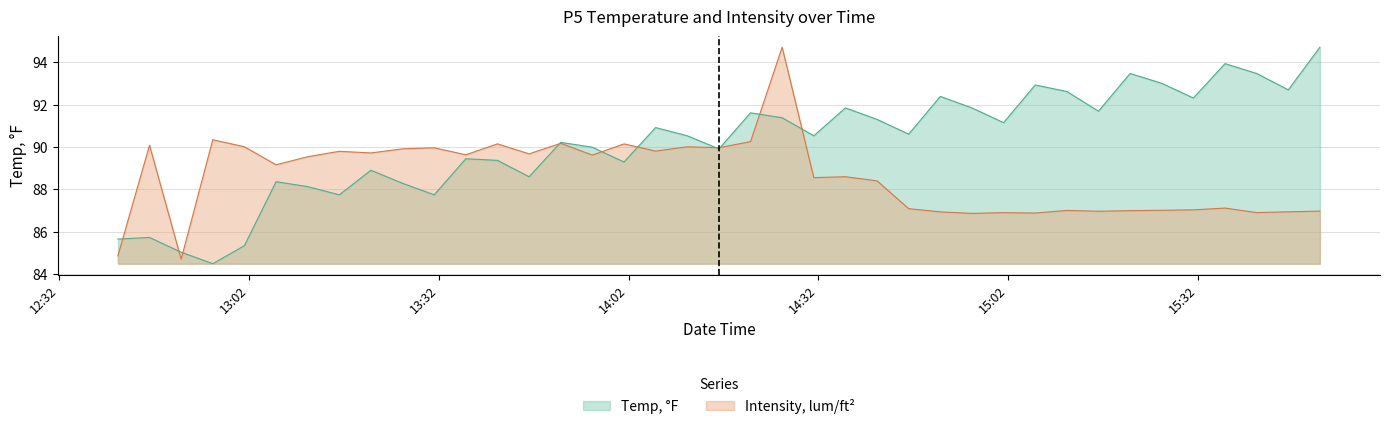

Which series has the widest spread of values?

Temp, °F